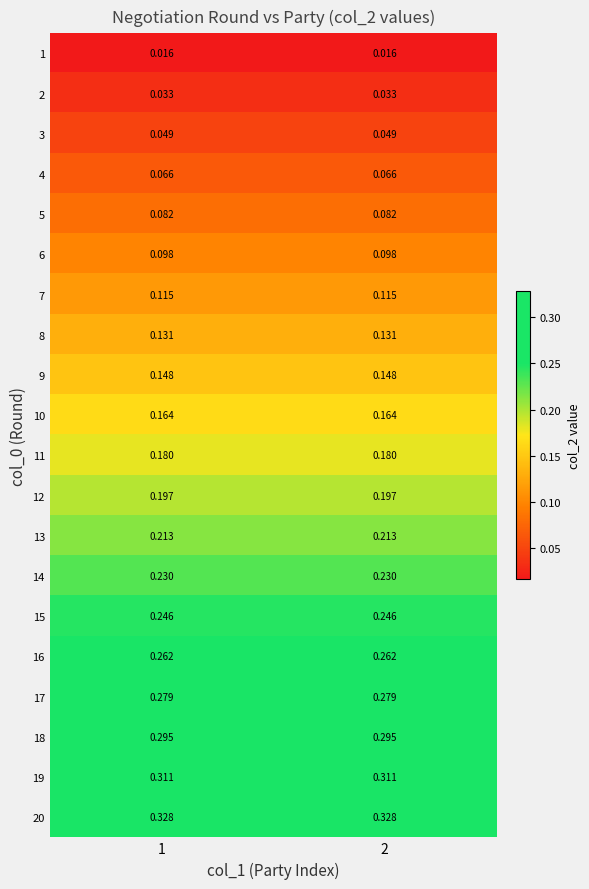

Is the value of 7 at 1 greater than the value of 13 at 2?

No